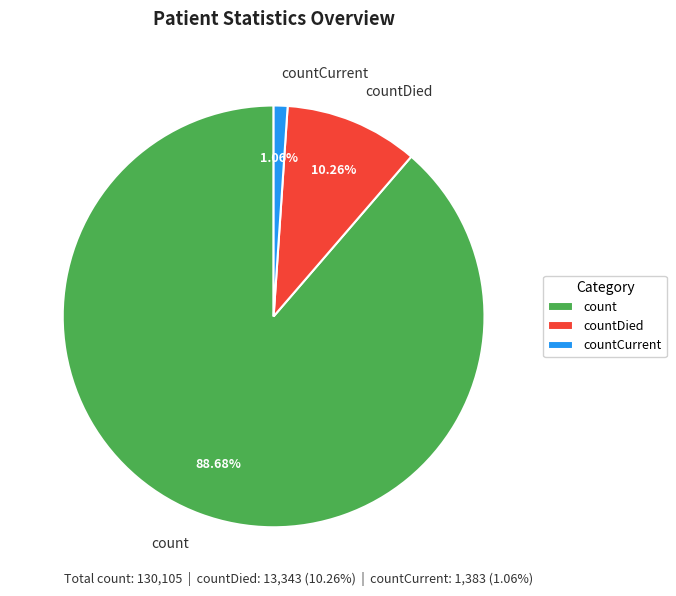

To the nearest percent, what percentage of the pie is countCurrent?

1%